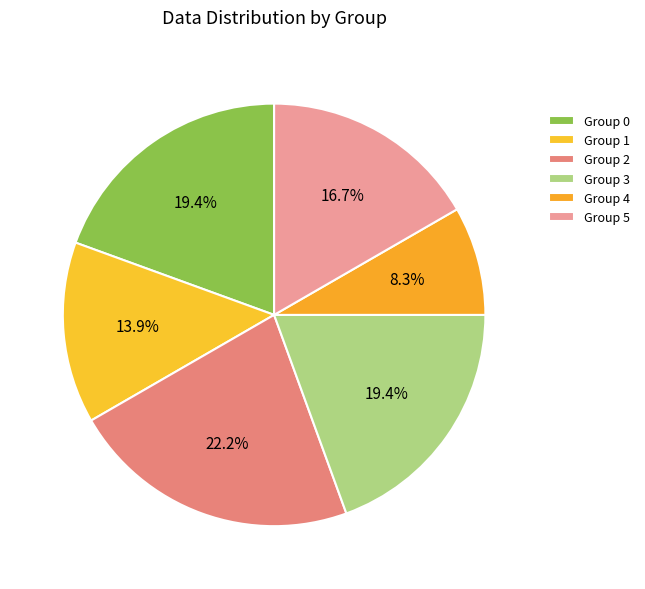

To the nearest percent, what is the average slice percentage?

17%